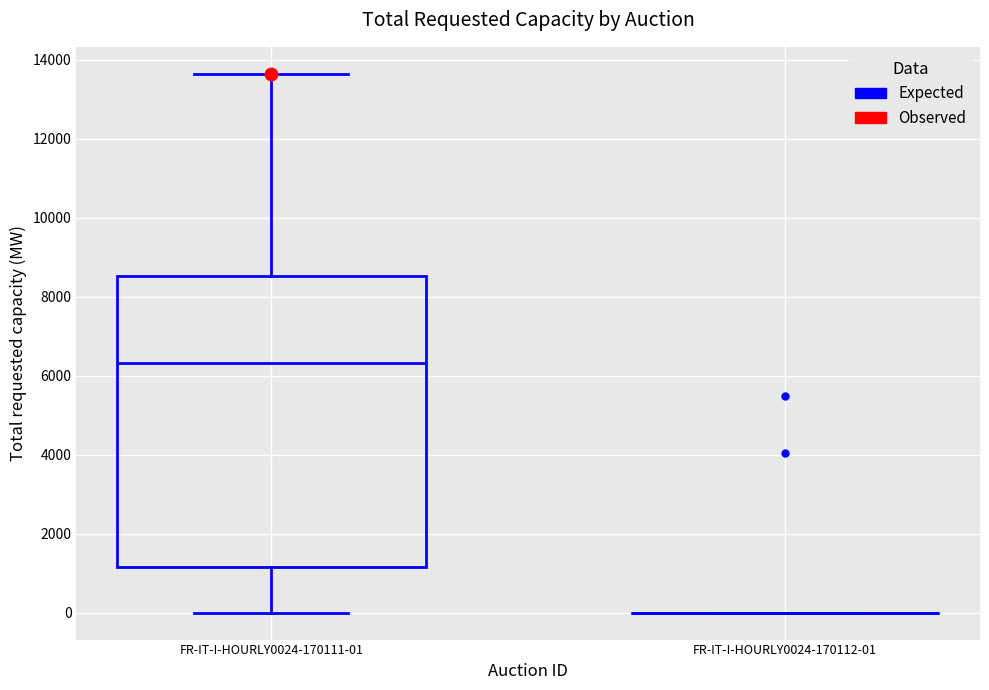

Comparing the boxes themselves (not the whiskers), which one is the tallest?

FR-IT-I-HOURLY0024-170111-01